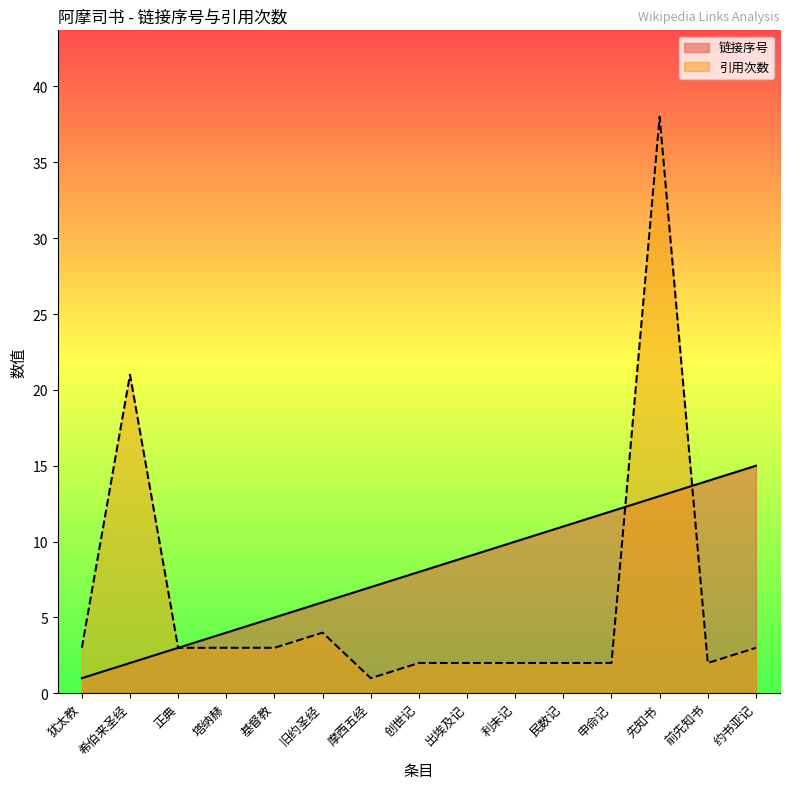

What is the sum of all 链接序号 values?

120